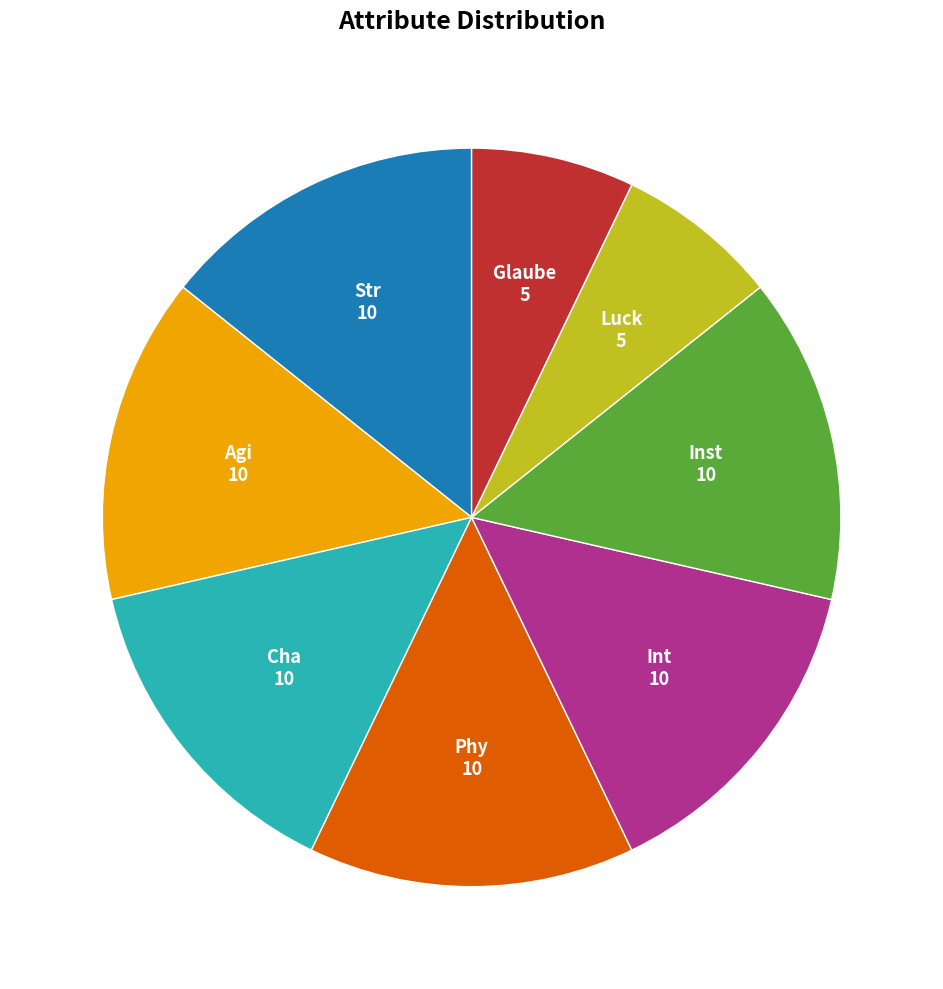

Count the number of slices in the pie.

8